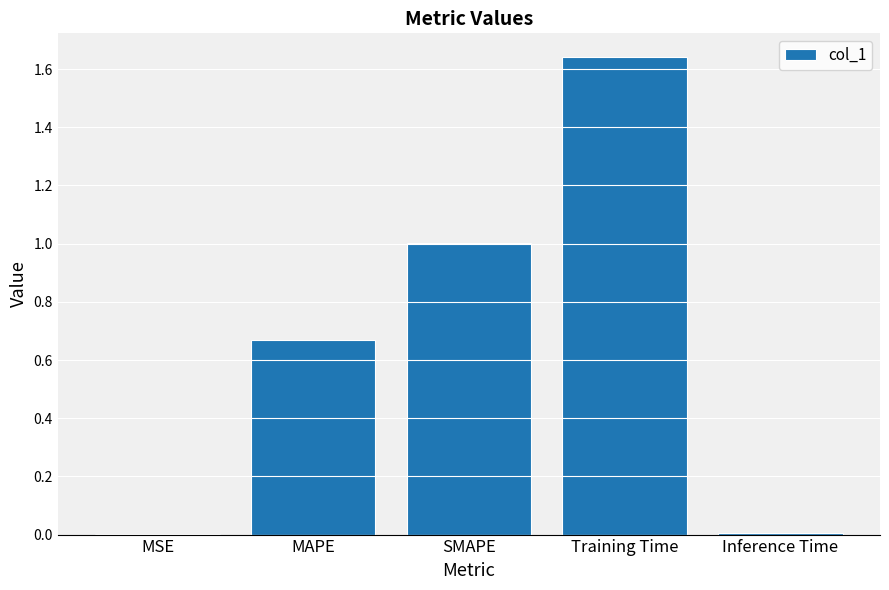

Which category has the highest value across all series?

Training Time